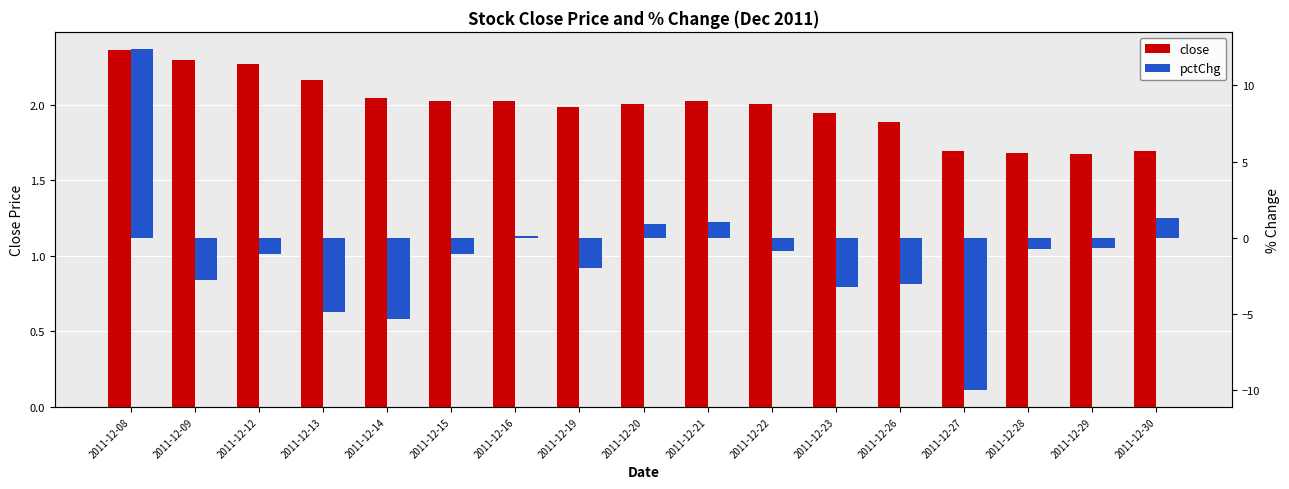

What is the maximum value shown in the chart?

12.4